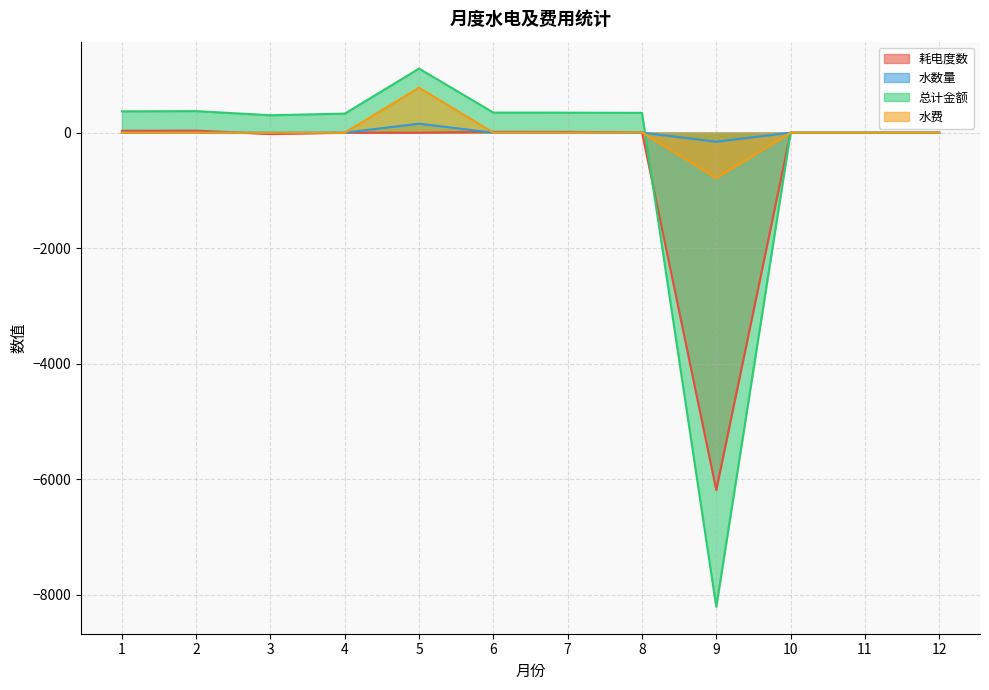

Does the chart have visible grid lines?

Yes